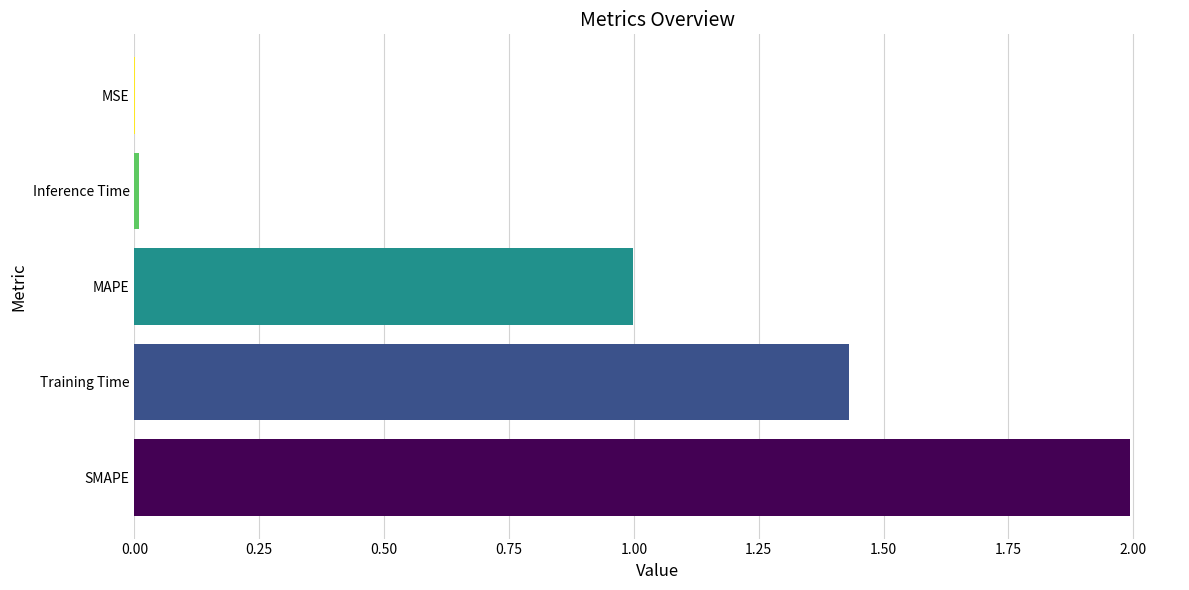

What is the sum of all values?

4.4